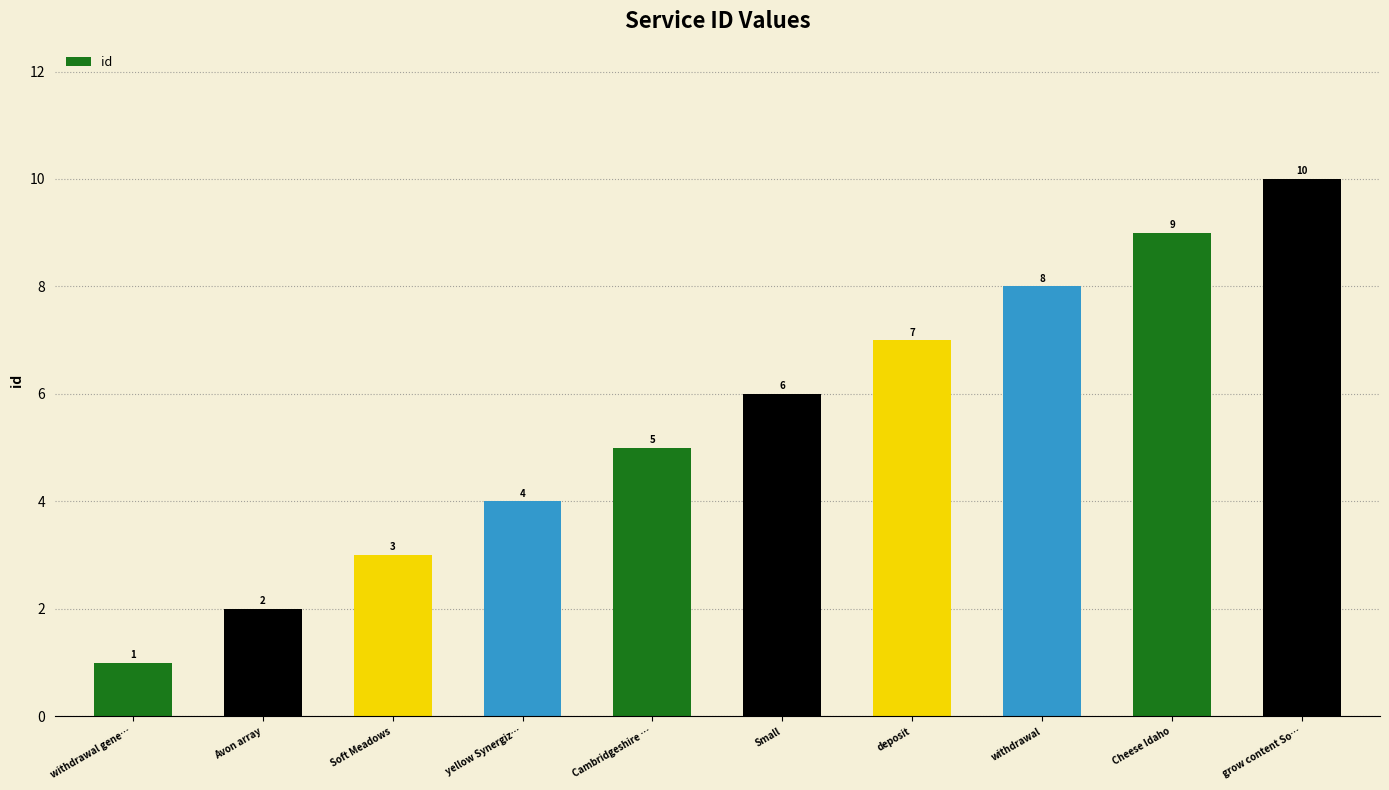

Count the values in the range 3 to 8.

6